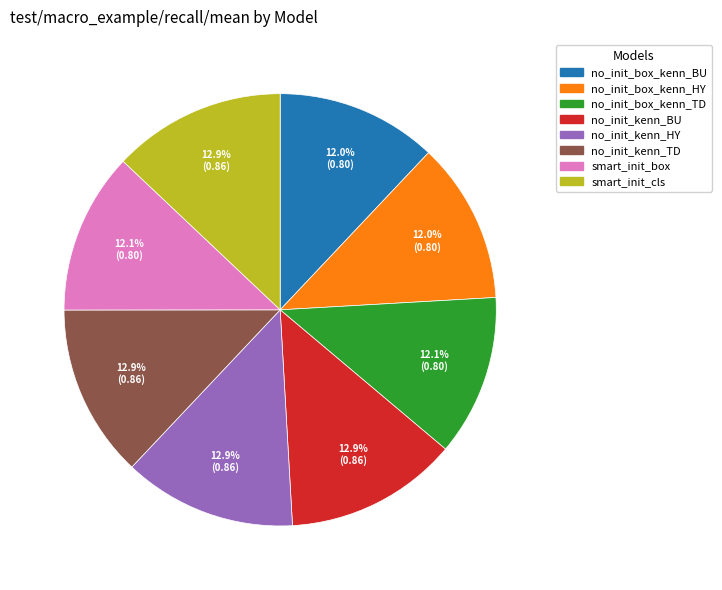

Does any single category account for the majority?

No